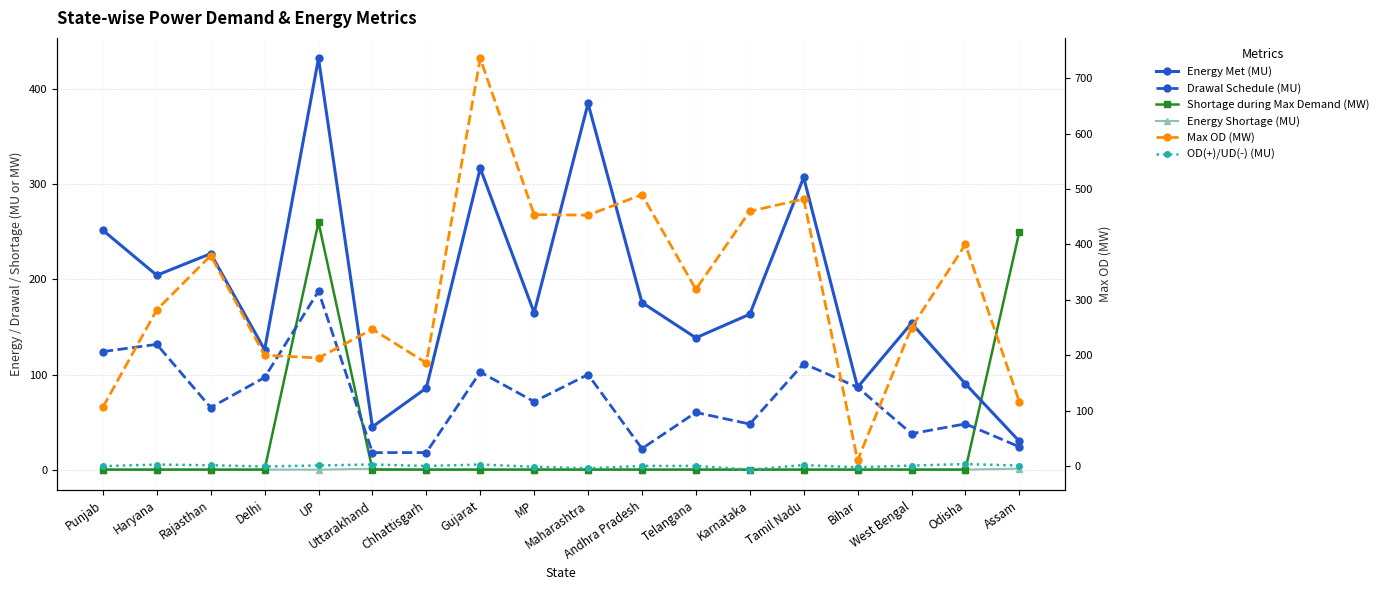

True or false: OD(+)/UD(-) (MU) has a value of -4.2 at Maharashtra.

True